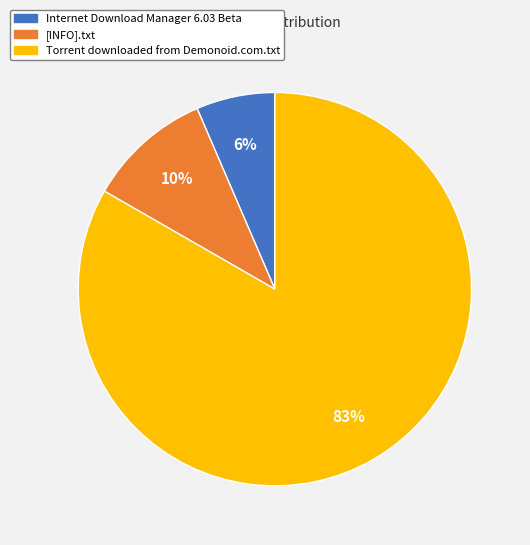

How many slices are in this pie chart?

3